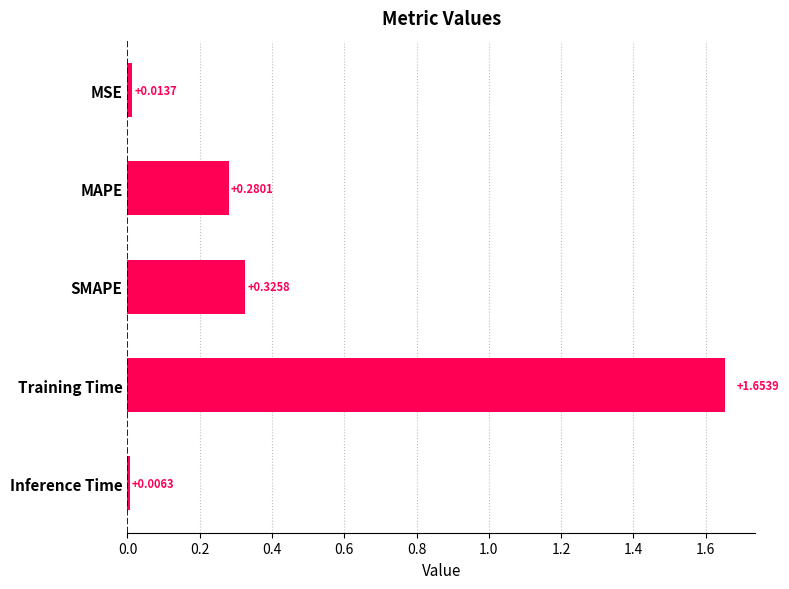

List the labels in order of value, smallest first.

Inference Time, MSE, MAPE, SMAPE, Training Time